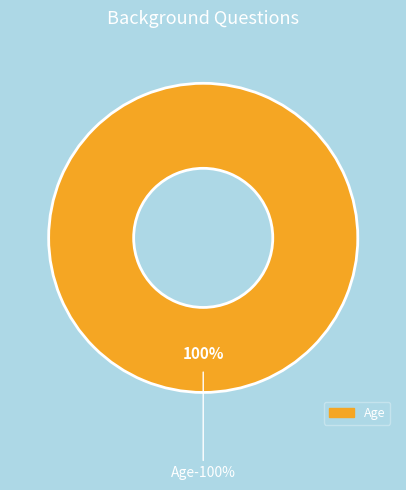

Does any single category account for the majority?

Yes